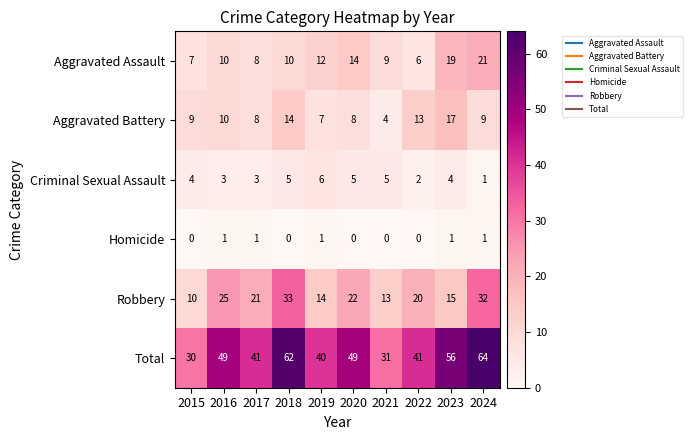

Which series has the largest total across all categories?

Total